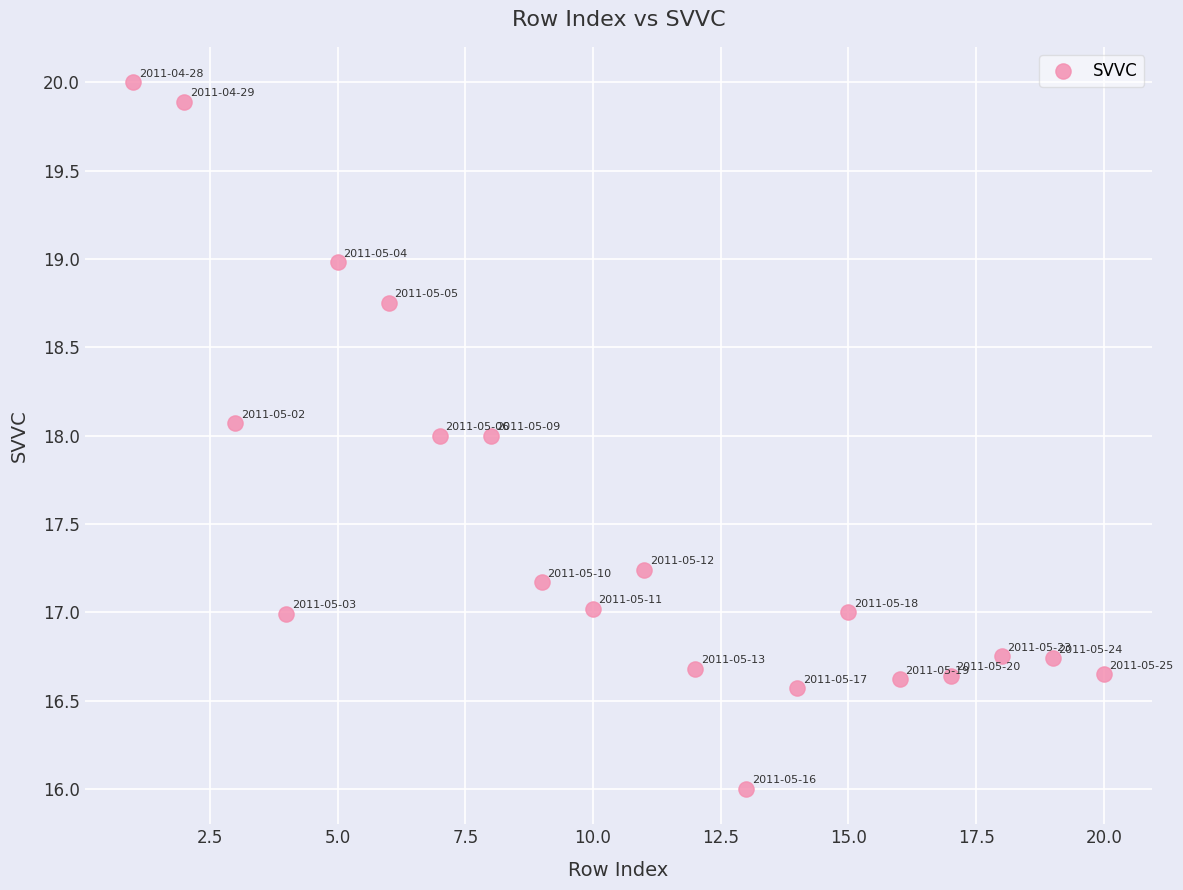

What is the range of X values (max minus min)?

19.0